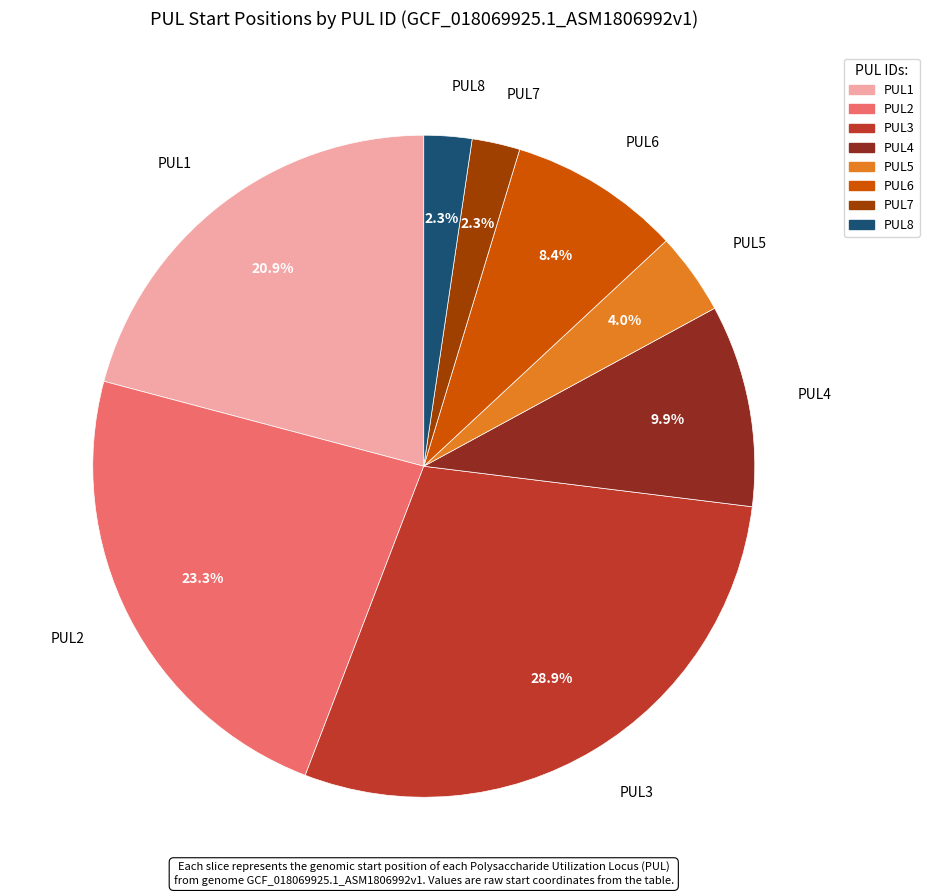

How many segments does this pie chart have?

8